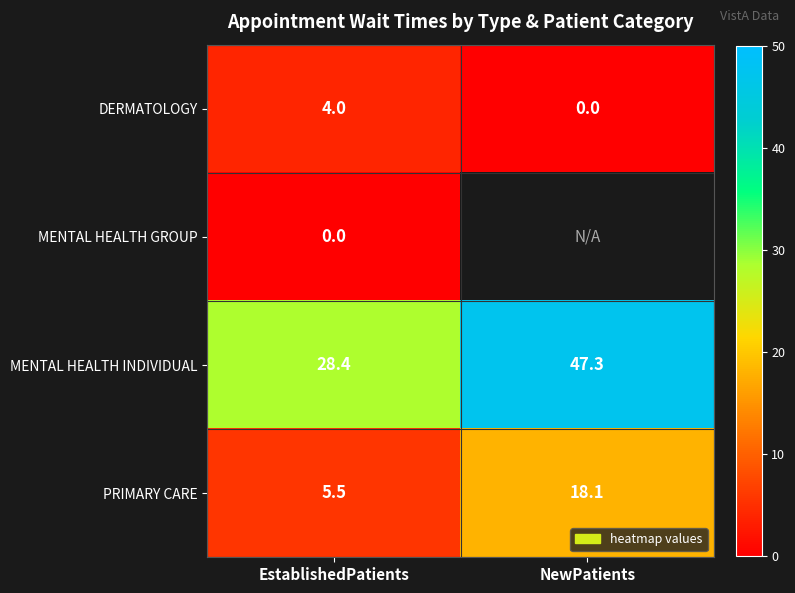

At EstablishedPatients, list the series in order from smallest to largest.

MENTAL HEALTH GROUP, DERMATOLOGY, PRIMARY CARE, MENTAL HEALTH INDIVIDUAL